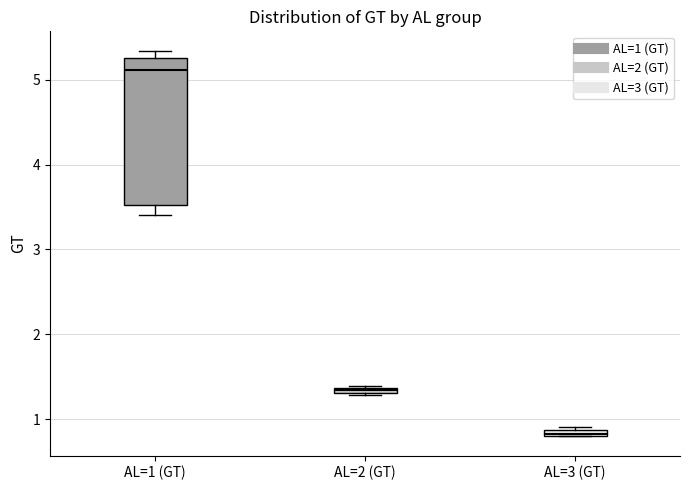

Comparing the boxes themselves (not the whiskers), which one is the tallest?

AL=1 (GT)